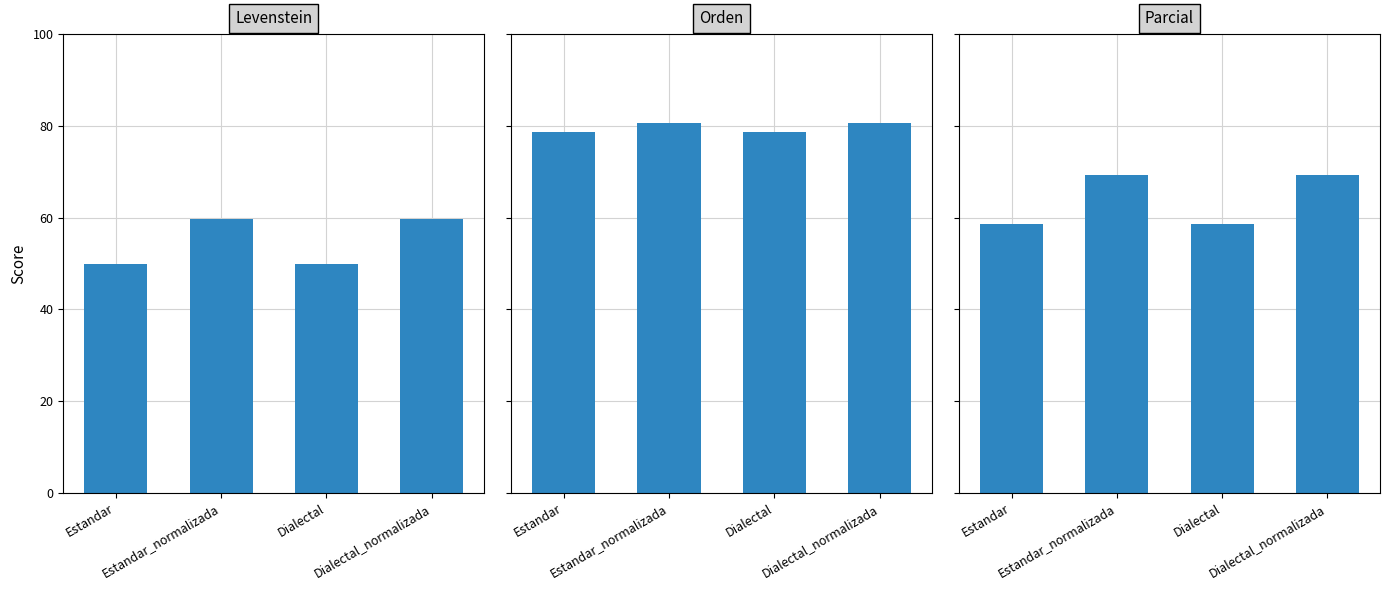

Read the Orden value at Dialectal_normalizada.

80.6